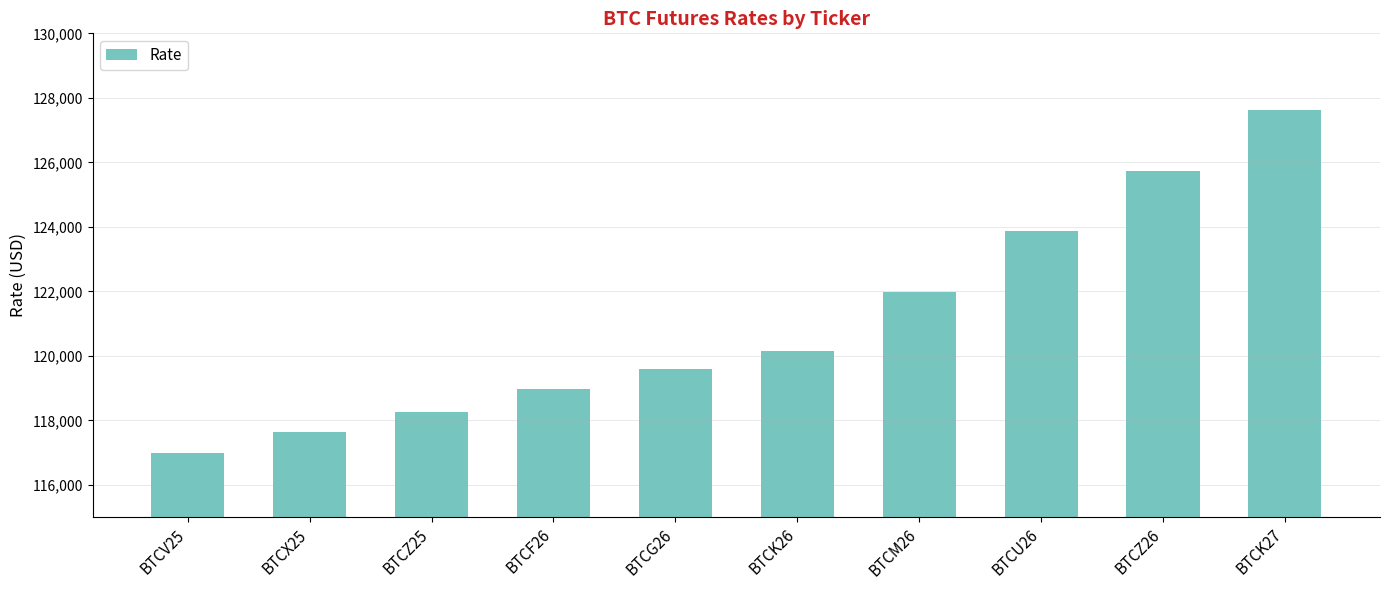

What is the value of the 9th bar from the left?

125745